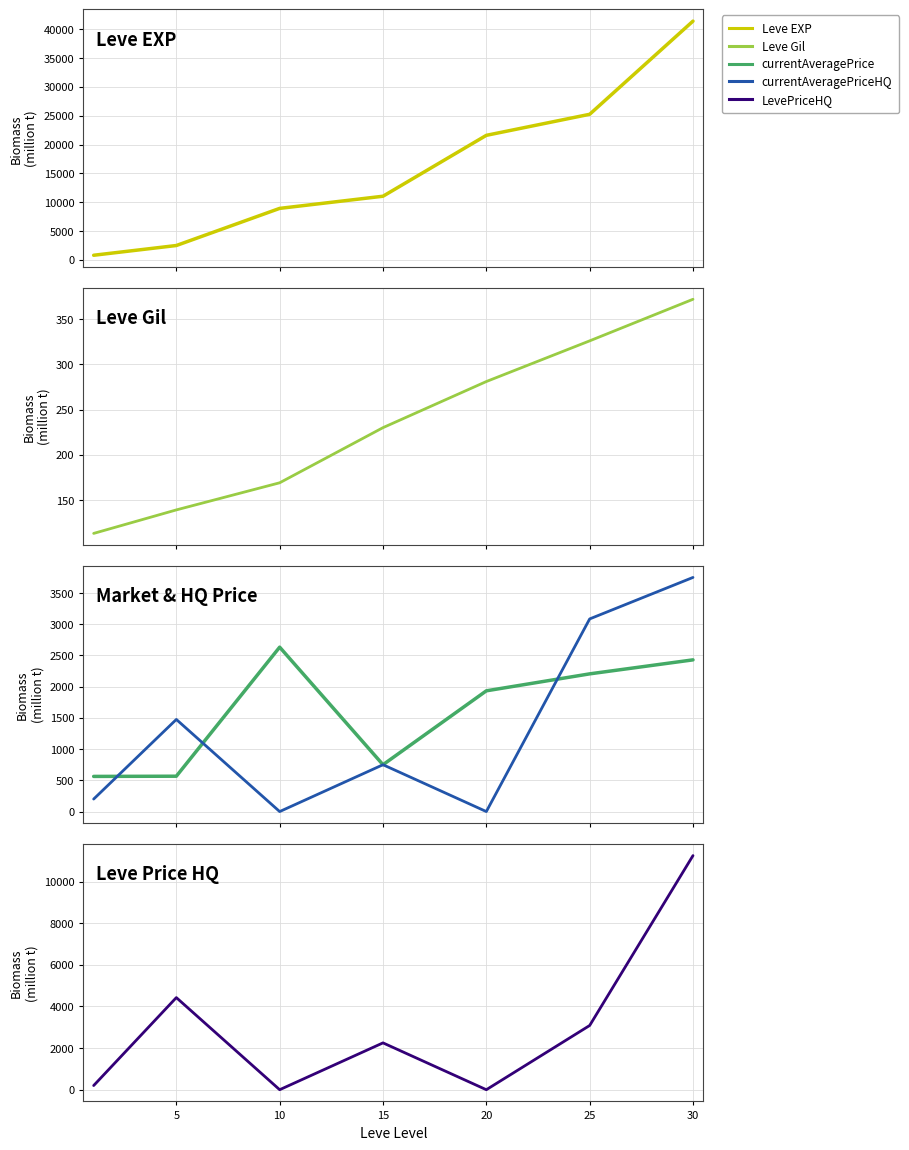

Where does the LevePriceHQ series first go above 2250?

5